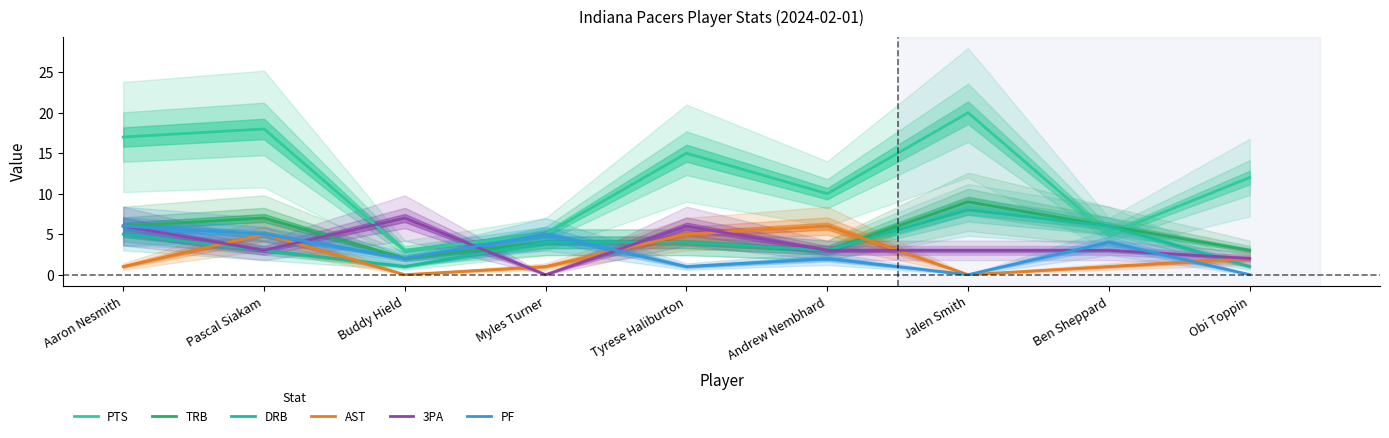

Rank the series by their maximum value, from lowest to highest.

AST, PF, 3PA, DRB, TRB, PTS